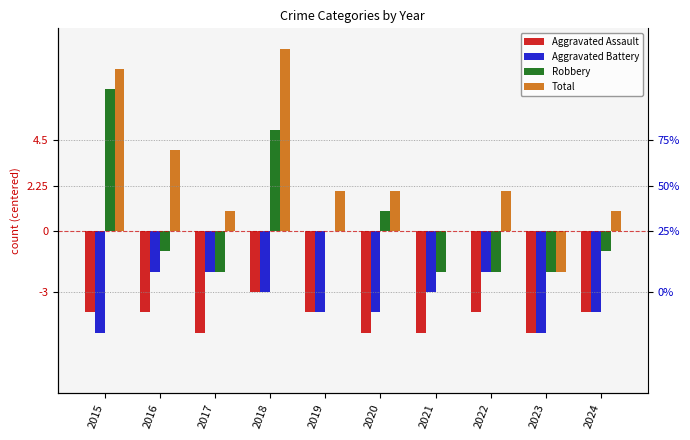

At how many categories does at least one series exceed 0?

8